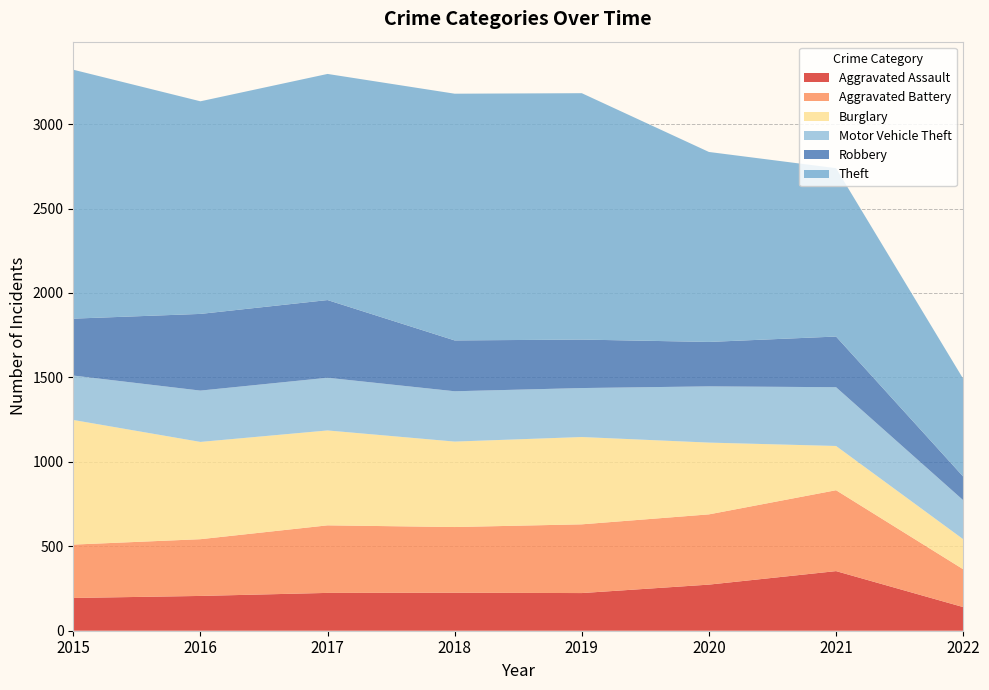

Reading right to left, what are all the values shown in this chart?

Aggravated Assault: 2022=140	2021=353	2020=273	2019=223	2018=225	2017=224	2016=206	2015=194
Aggravated Battery: 2022=224	2021=479	2020=416	2019=407	2018=389	2017=400	2016=336	2015=316
Burglary: 2022=178	2021=262	2020=425	2019=517	2018=506	2017=562	2016=576	2015=738
Motor Vehicle Theft: 2022=231	2021=348	2020=333	2019=290	2018=298	2017=312	2016=304	2015=263
Robbery: 2022=140	2021=300	2020=263	2019=287	2018=301	2017=460	2016=454	2015=337
Theft: 2022=579	2021=997	2020=1125	2019=1459	2018=1461	2017=1339	2016=1259	2015=1474